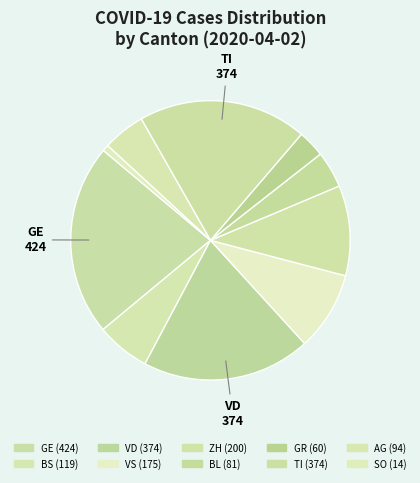

Is there any slice that represents more than half of the pie?

No